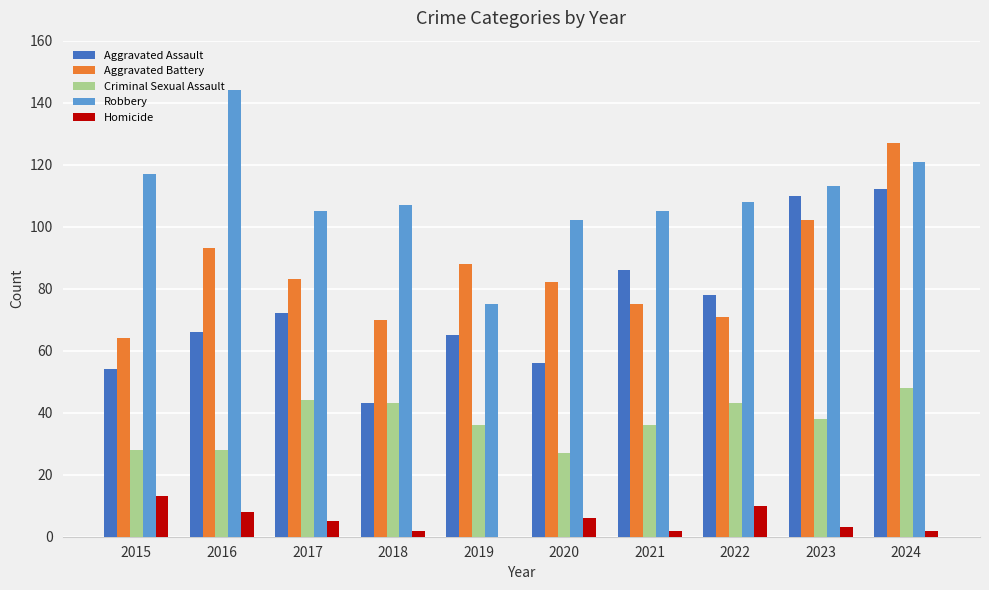

True or false: Homicide has a value of 2 at 2024.

True